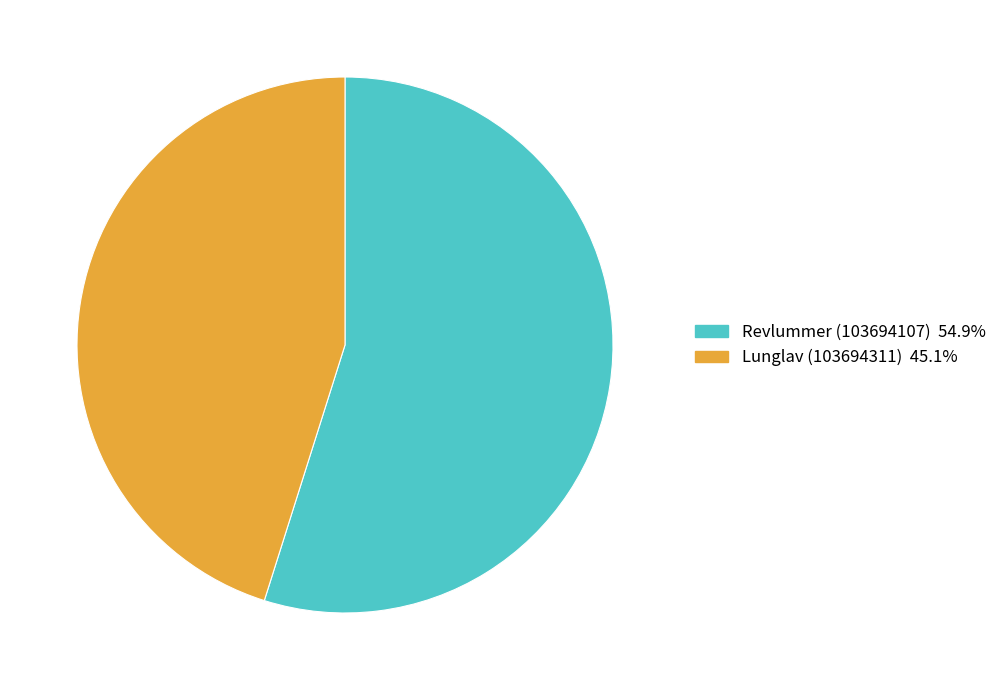

What is the smallest slice in the pie chart?

Lunglav (103694311)